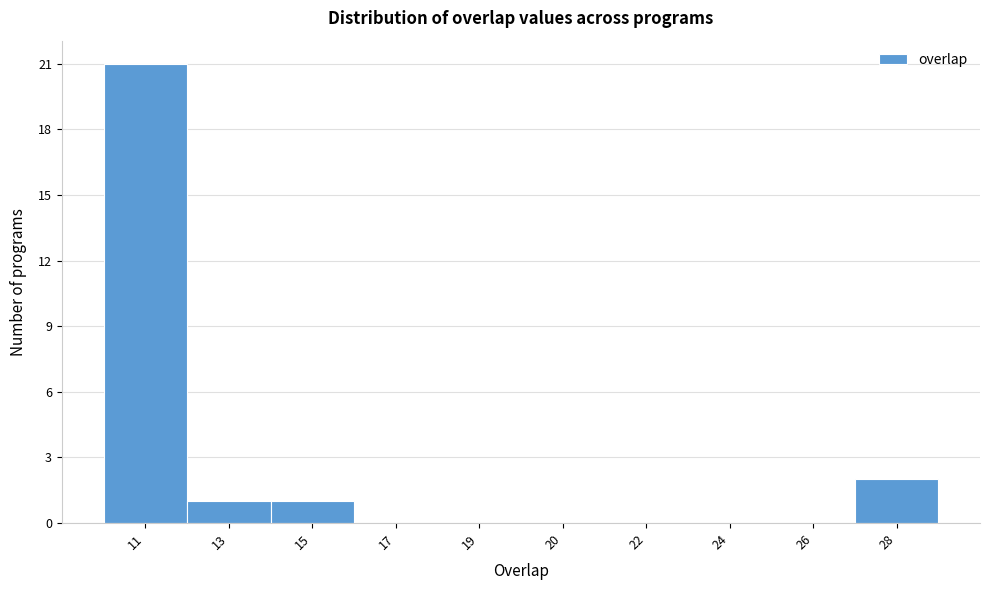

Reading left to right, what are all the values shown in this chart?

11=21	13=1	15=1	17=0	19=0	20=0	22=0	24=0	26=0	28=2